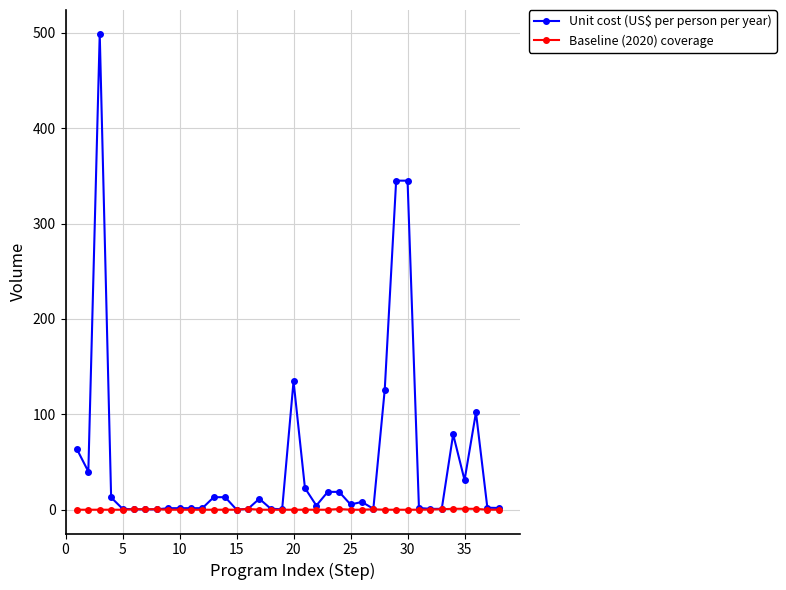

What is the maximum value for Unit cost (US$ per person per year)?

498.9